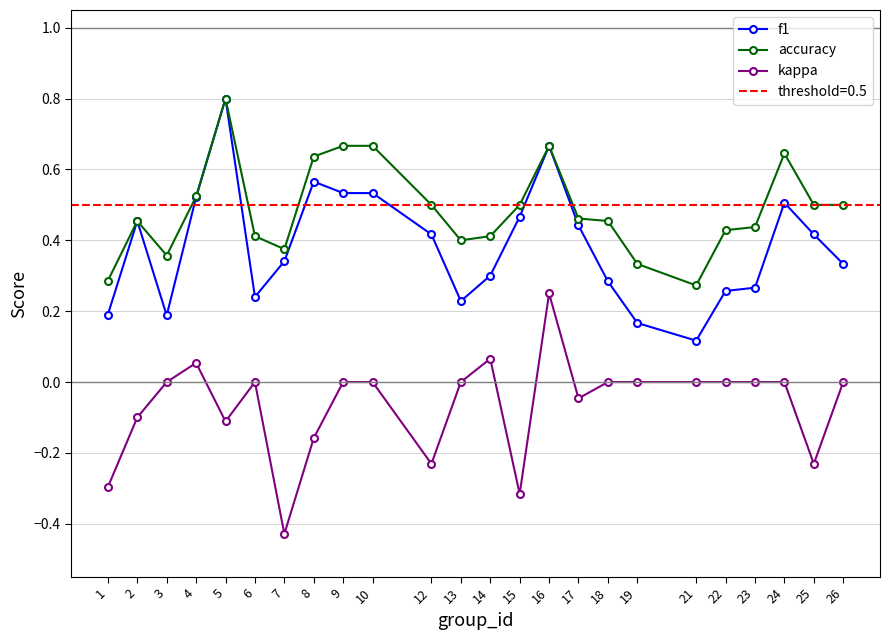

Between 26 and 7, which is larger?

7